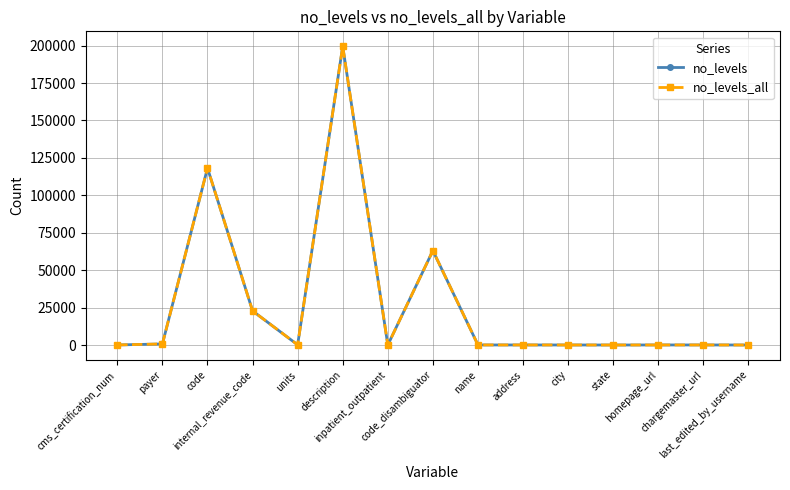

What is the difference between the maximum and minimum values in the no_levels_all series?

199566